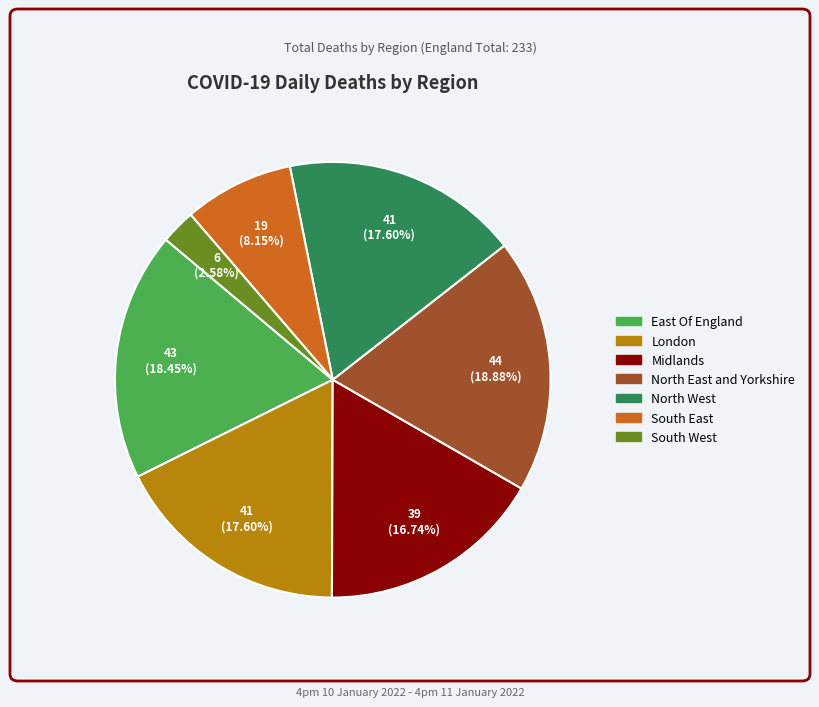

To the nearest percent, what is the average slice percentage?

14%